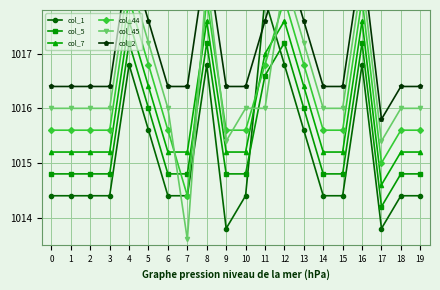

Which series ends up on top after the final intersection of col_45 and col_5?

col_45